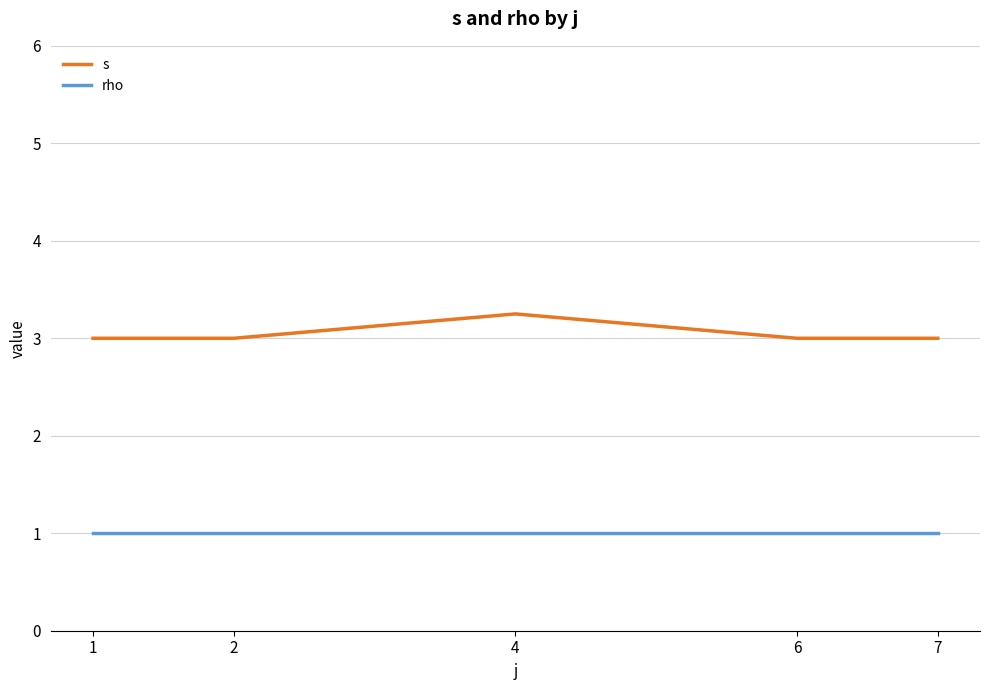

How many lines are shown in the chart?

2